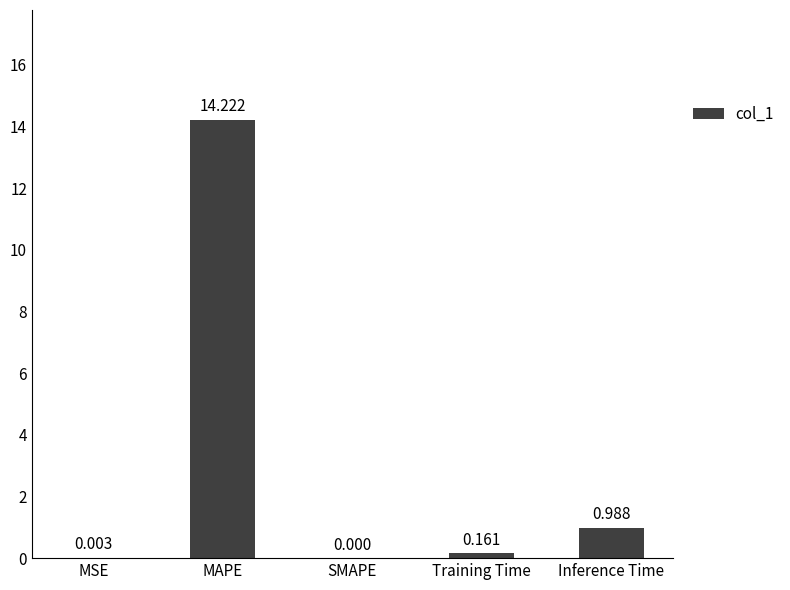

What is the change in value from MSE to Training Time?

+0.2